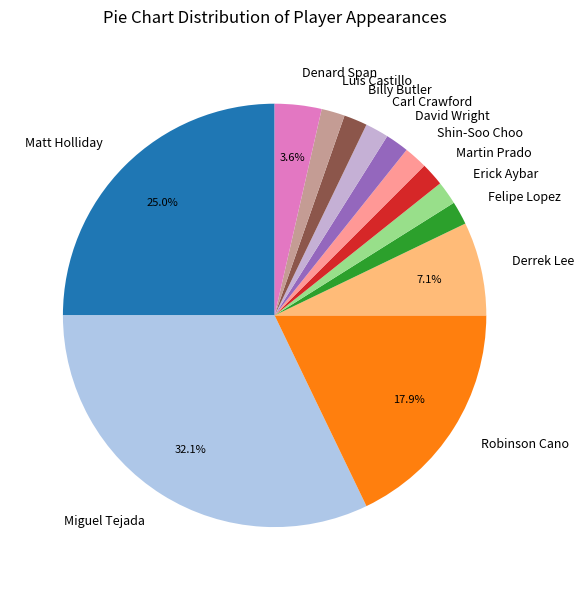

Do Carl Crawford and David Wright together represent more than half of the pie?

No